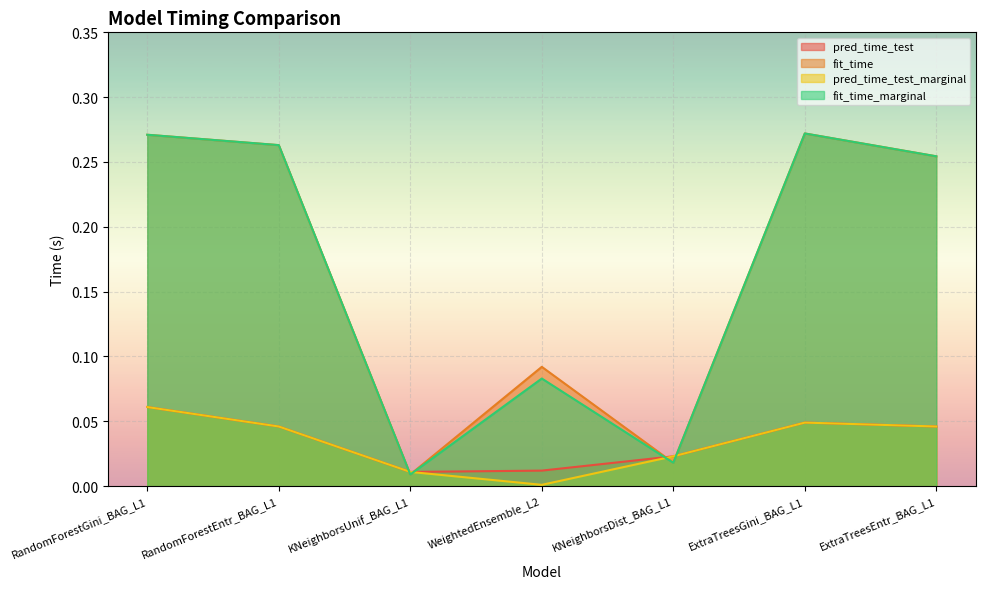

Where is the first local minimum for pred_time_test?

KNeighborsUnif_BAG_L1